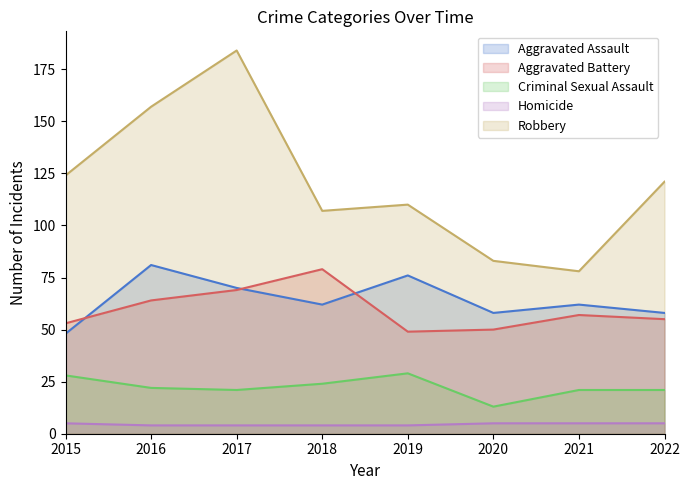

True or false: Robbery and Aggravated Assault intersect in this chart.

False